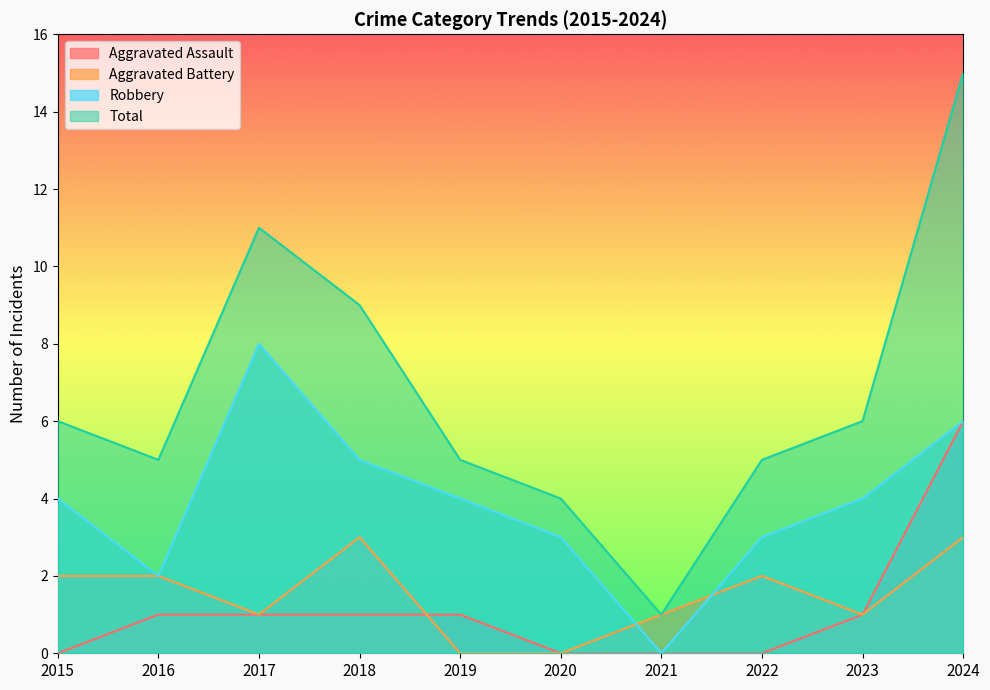

Rank the categories by Total value from lowest to highest.

2021, 2020, 2016, 2019, 2022, 2015, 2023, 2018, 2017, 2024